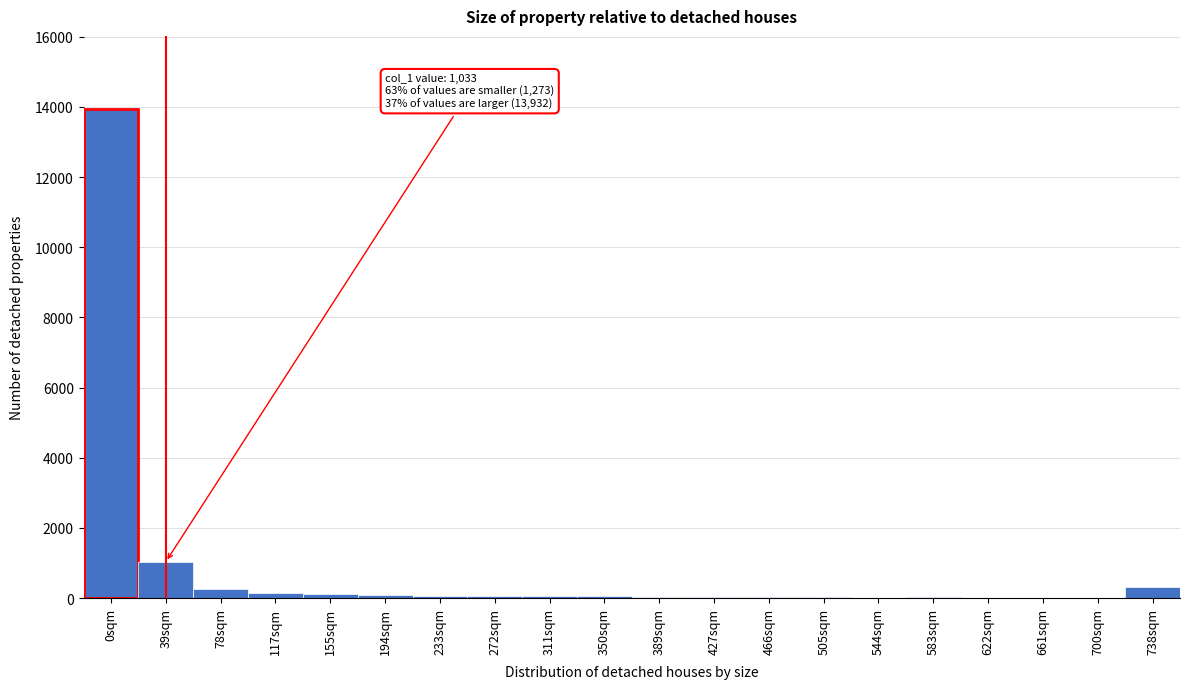

At which label is the value closest to 6968?

39sqm